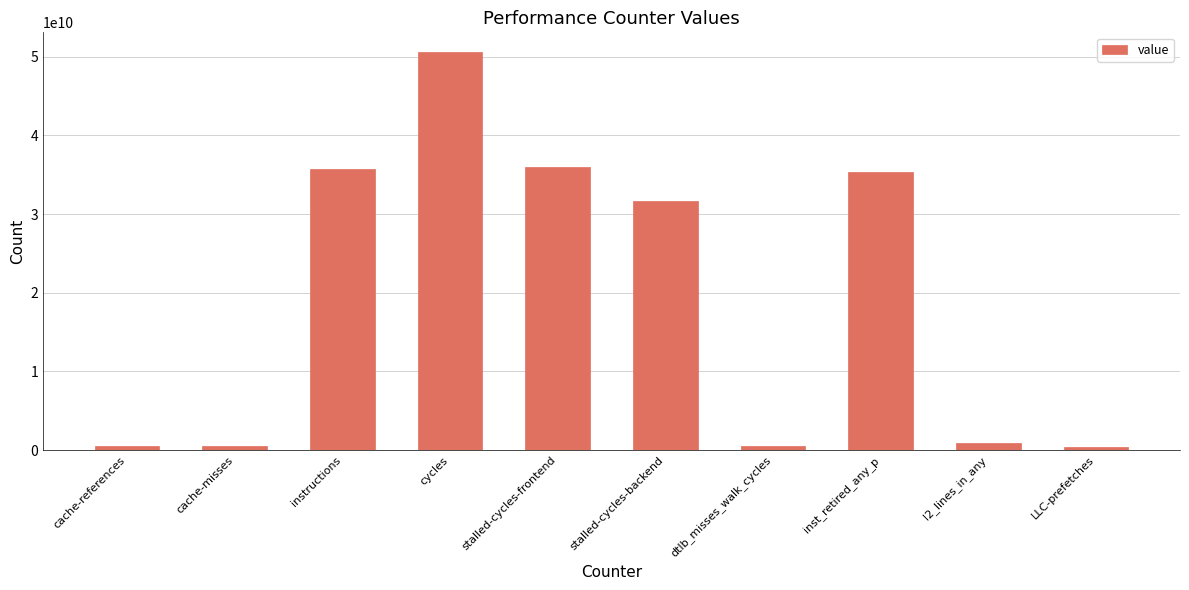

What is the label of the 5th bar from the right?

stalled-cycles-backend